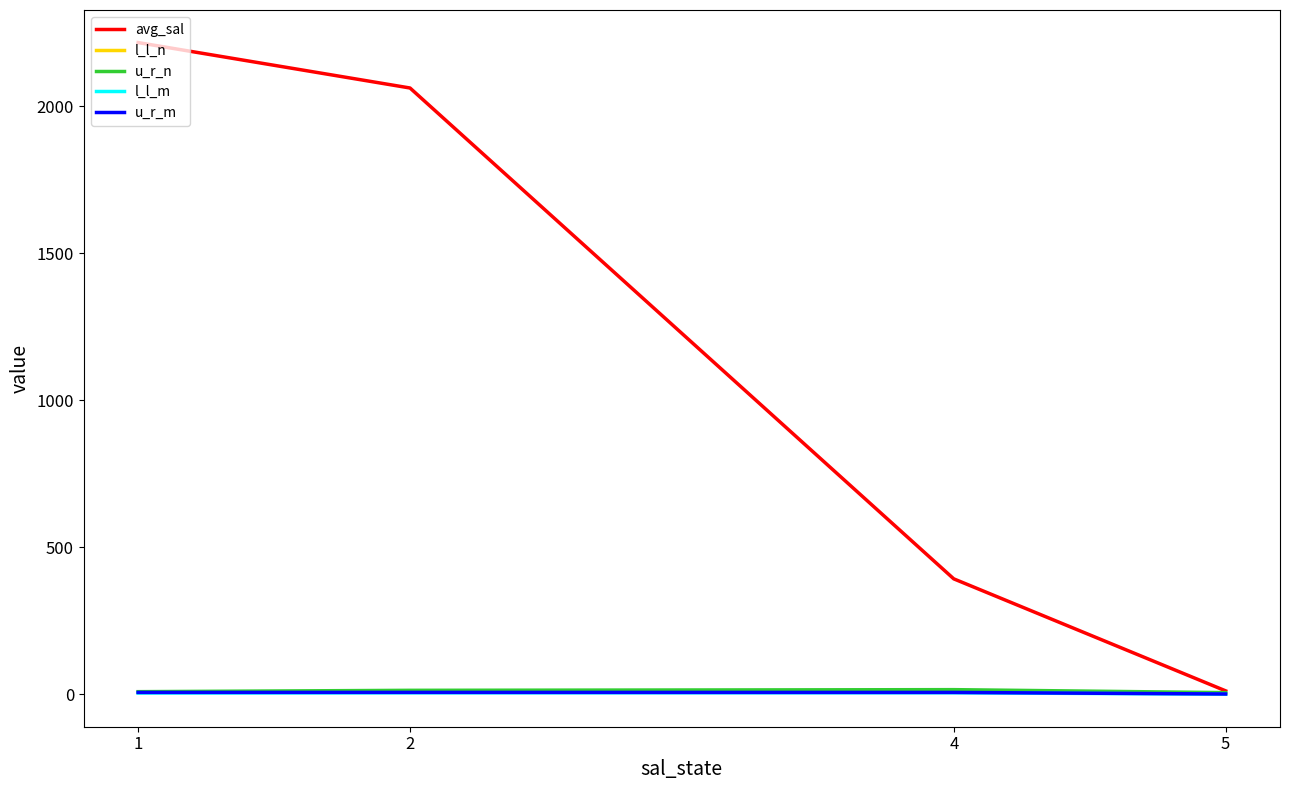

Read the l_l_n value at 5.

2.3